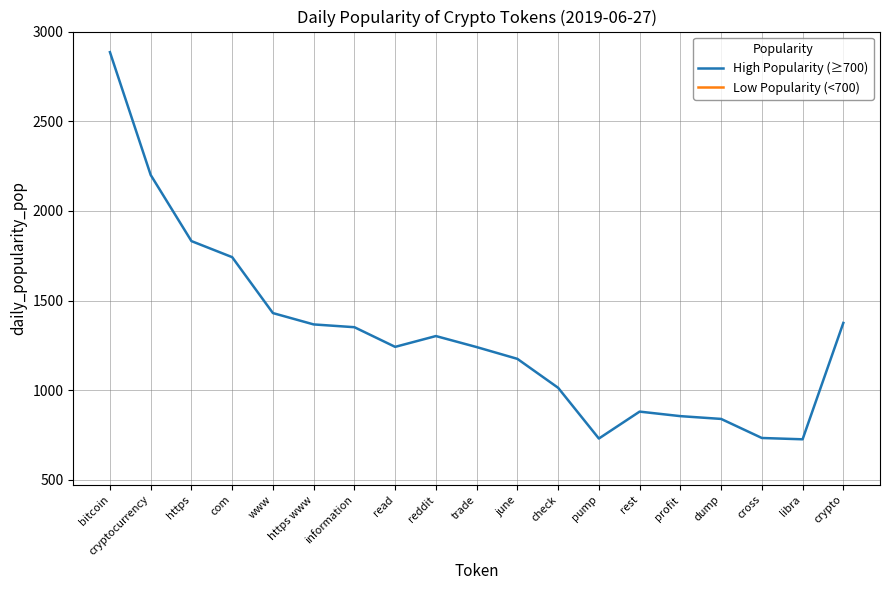

How many points are higher than both their immediate neighbors (excluding endpoints)?

2